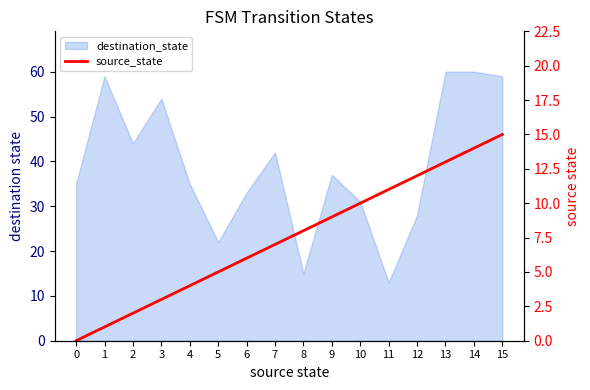

Where is the data nearest to the value 7?

7